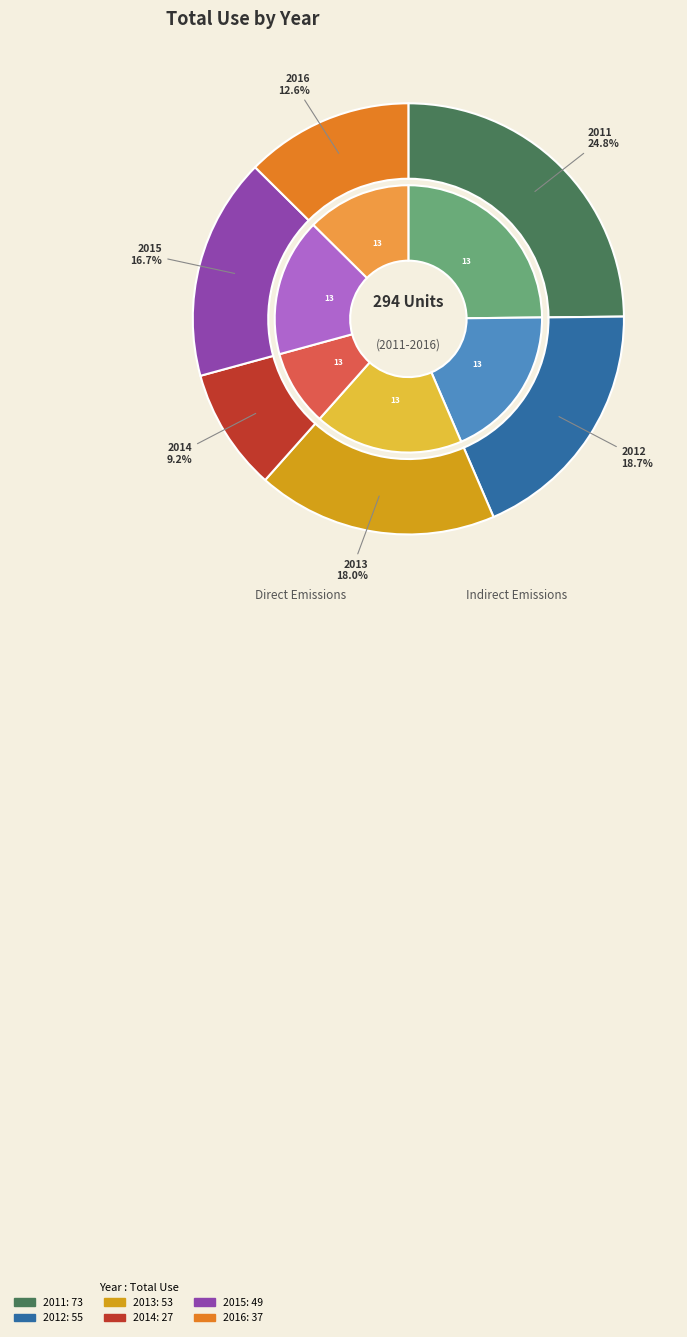

Which has a higher value, 2015 or 2013?

2013